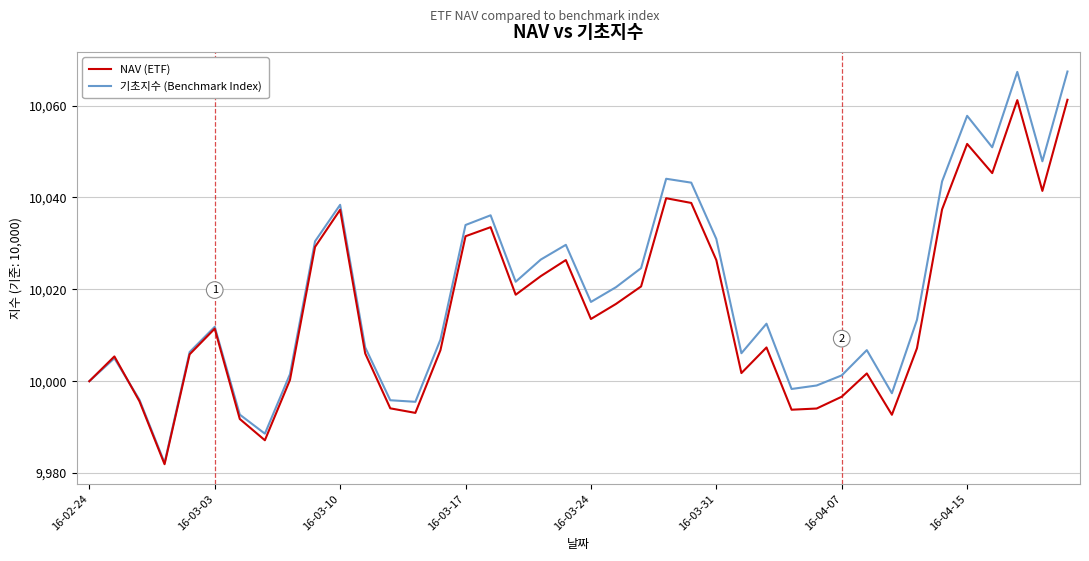

Rank the series by their maximum value, from highest to lowest.

기초지수 (Benchmark Index), NAV (ETF)